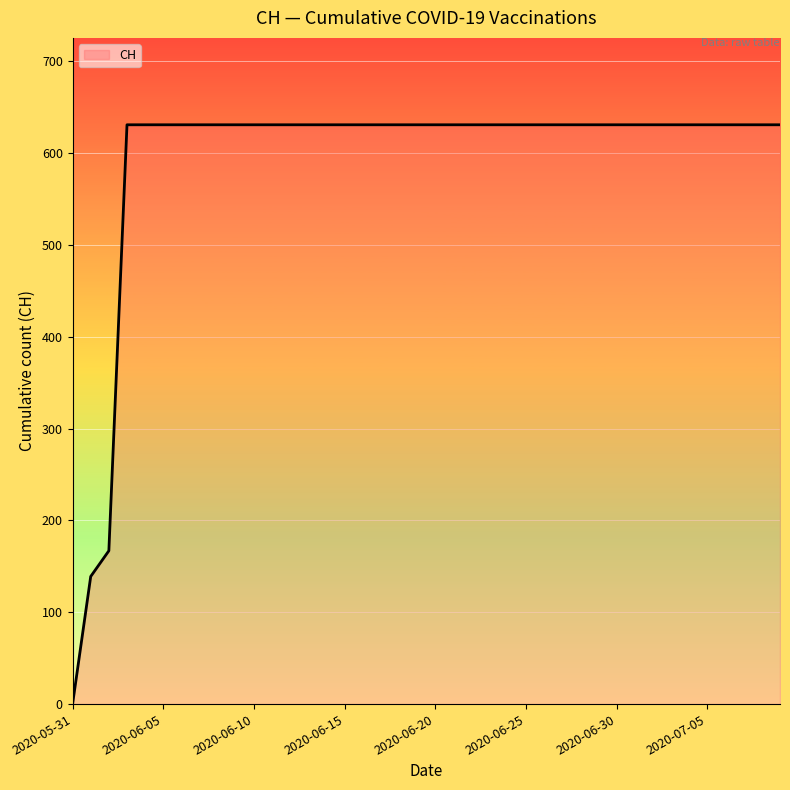

What is the sum of all values?

23653